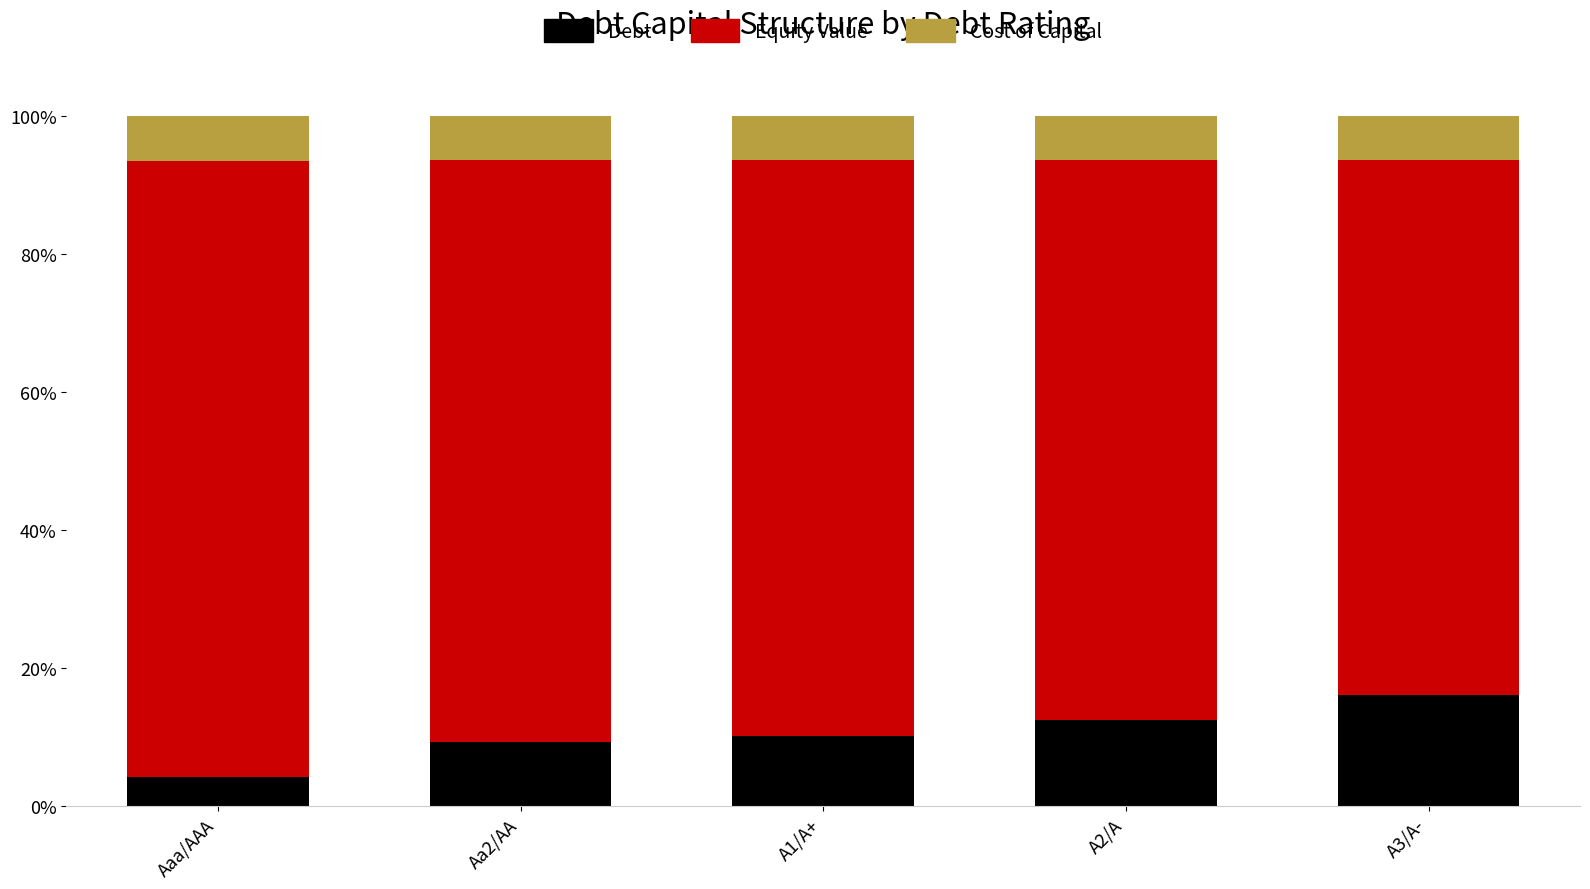

What are all the series names shown in the legend?

Debt, Equity Value, Cost of Capital